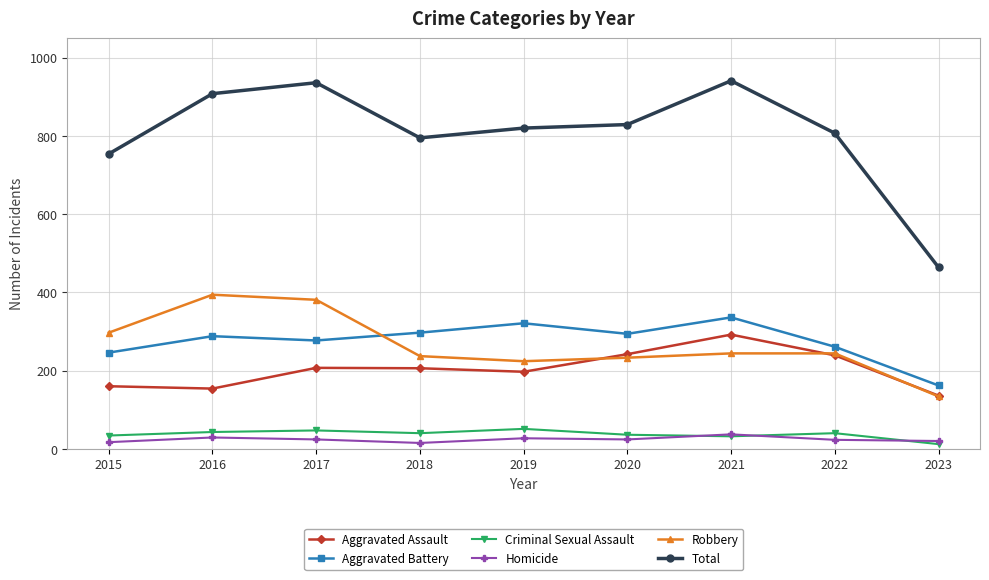

At how many categories does at least one series exceed 634?

8